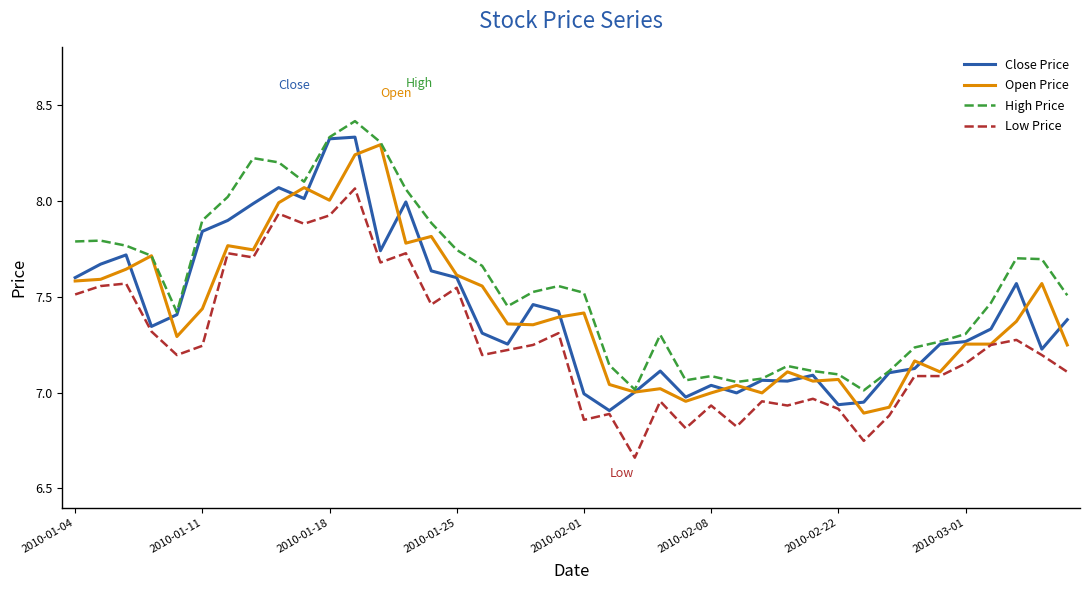

What is the greatest value displayed?

8.4